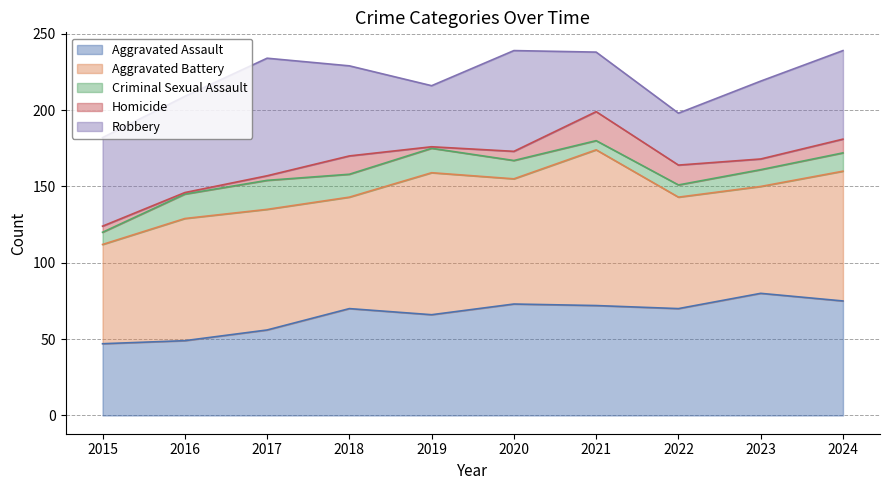

How many lines are shown in the chart?

5